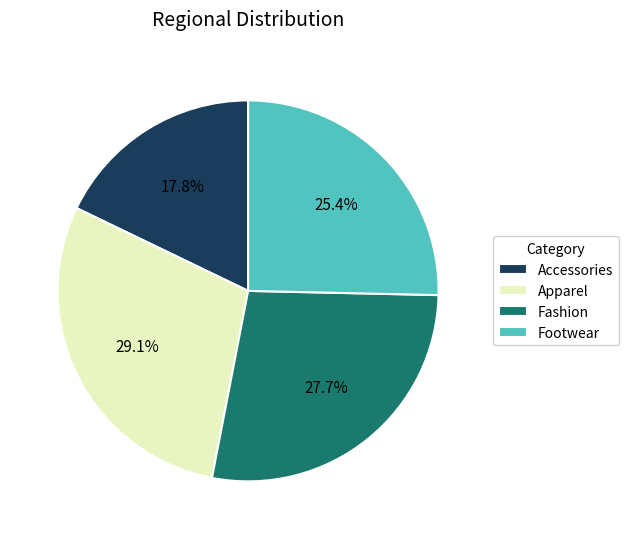

Does Accessories represent more than half of the total?

No